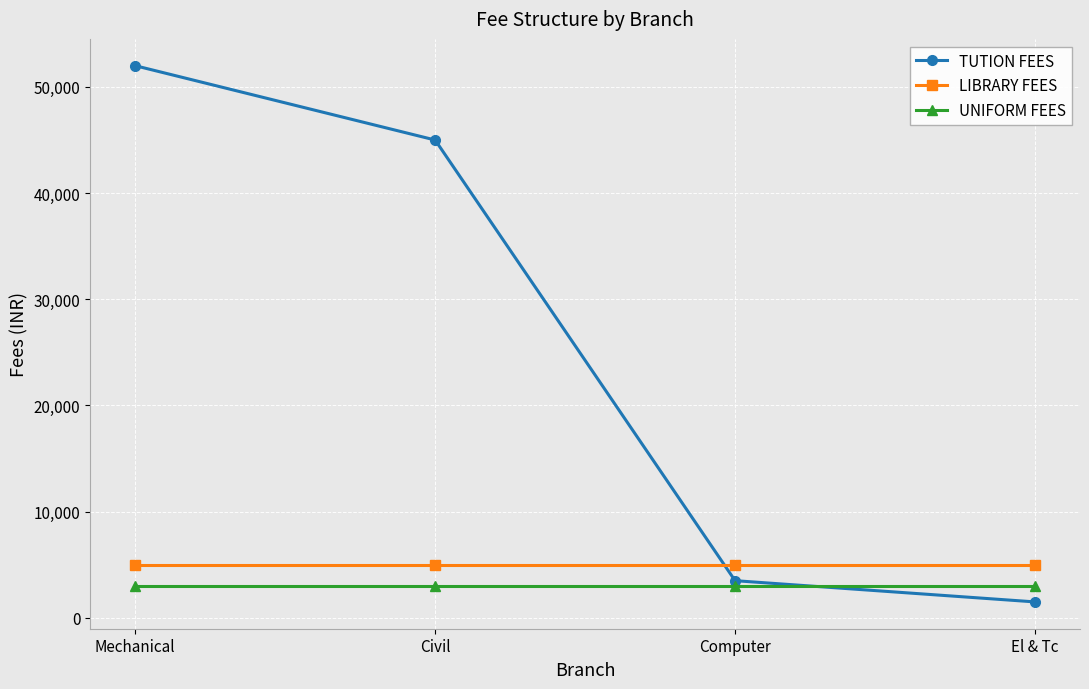

True or false: LIBRARY FEES has a value of 5000 at Computer.

True